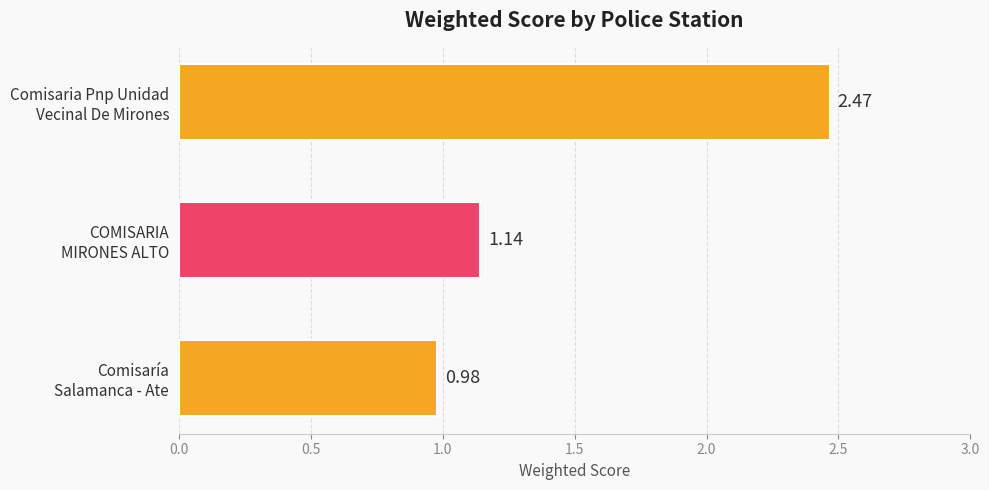

Are the bars grouped side by side (vs. stacked)?

No